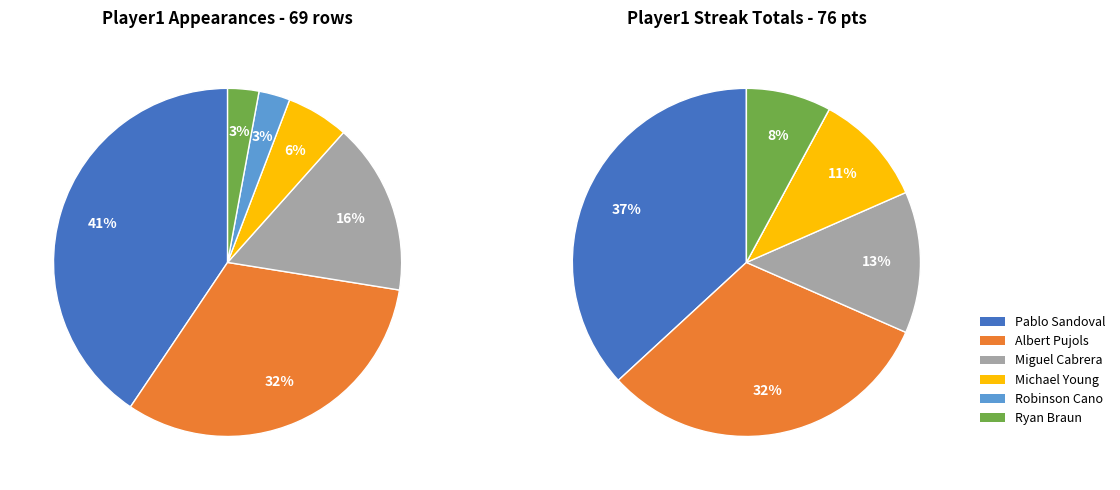

What is the smallest slice in the pie chart?

Robinson Cano